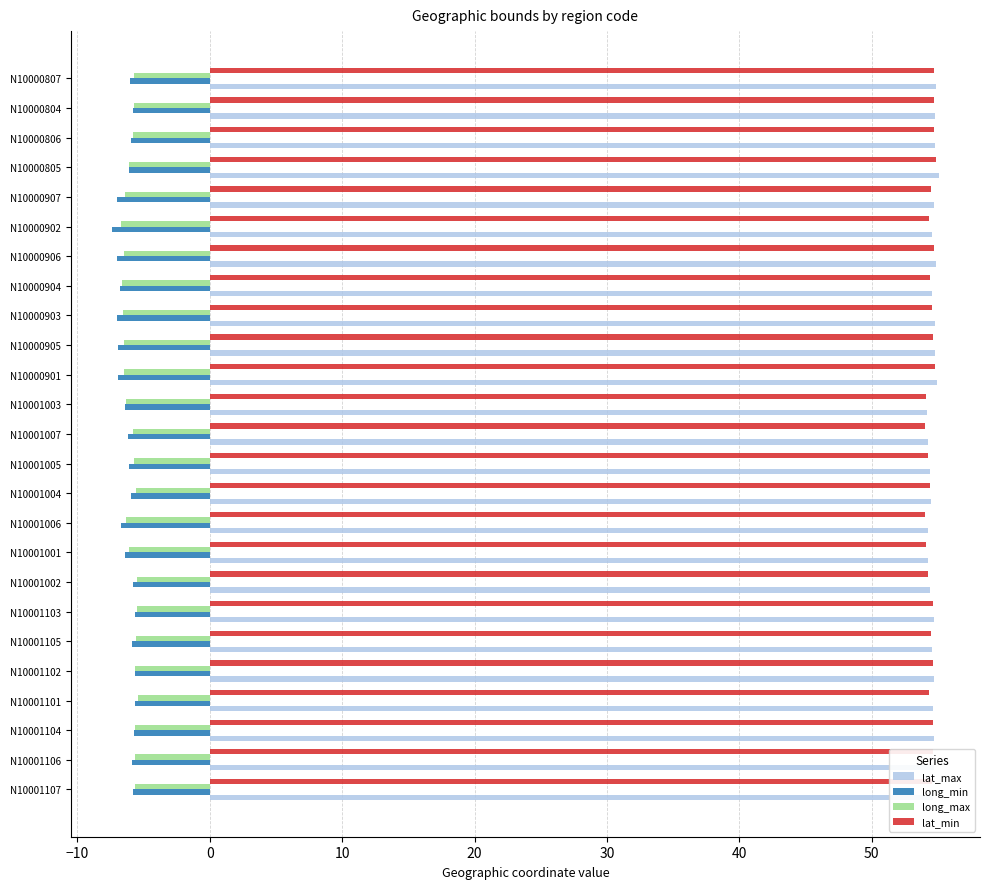

Which series has the largest range (max minus min)?

long_min